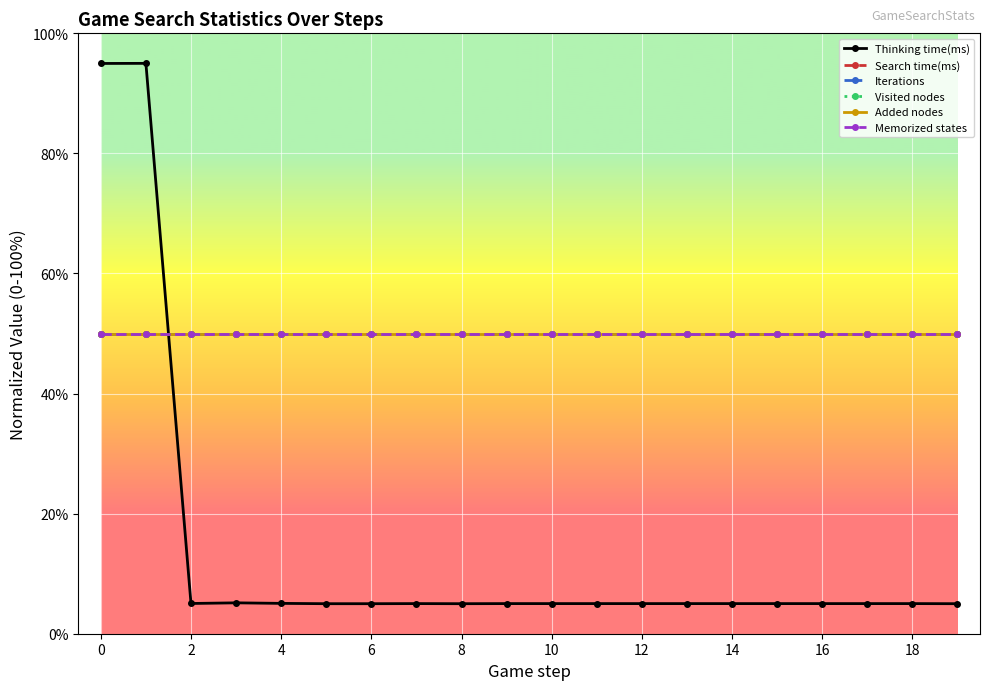

Does the chart have visible grid lines?

Yes